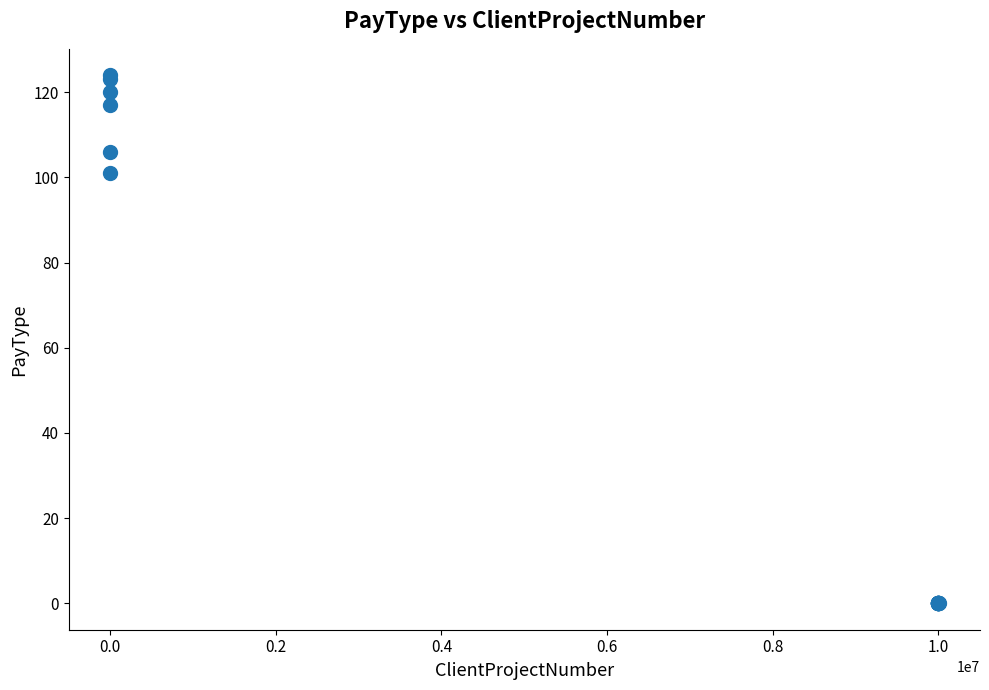

What Y value in the scatter plot is closest to 62?

101